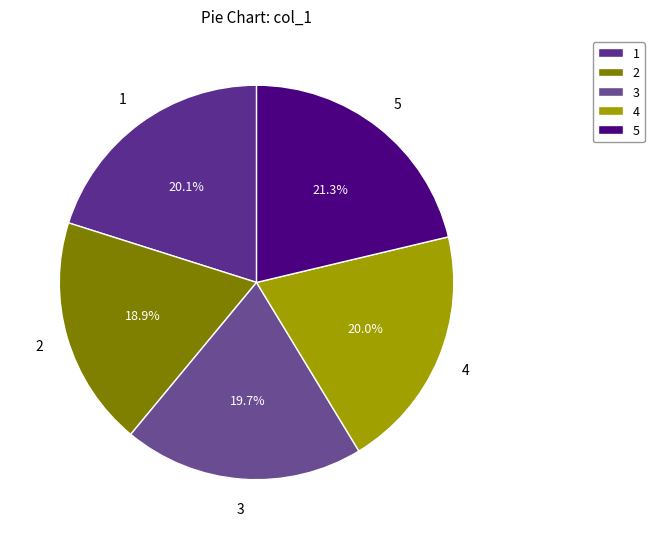

What percentage do 3 and 5 together represent?

41.0%